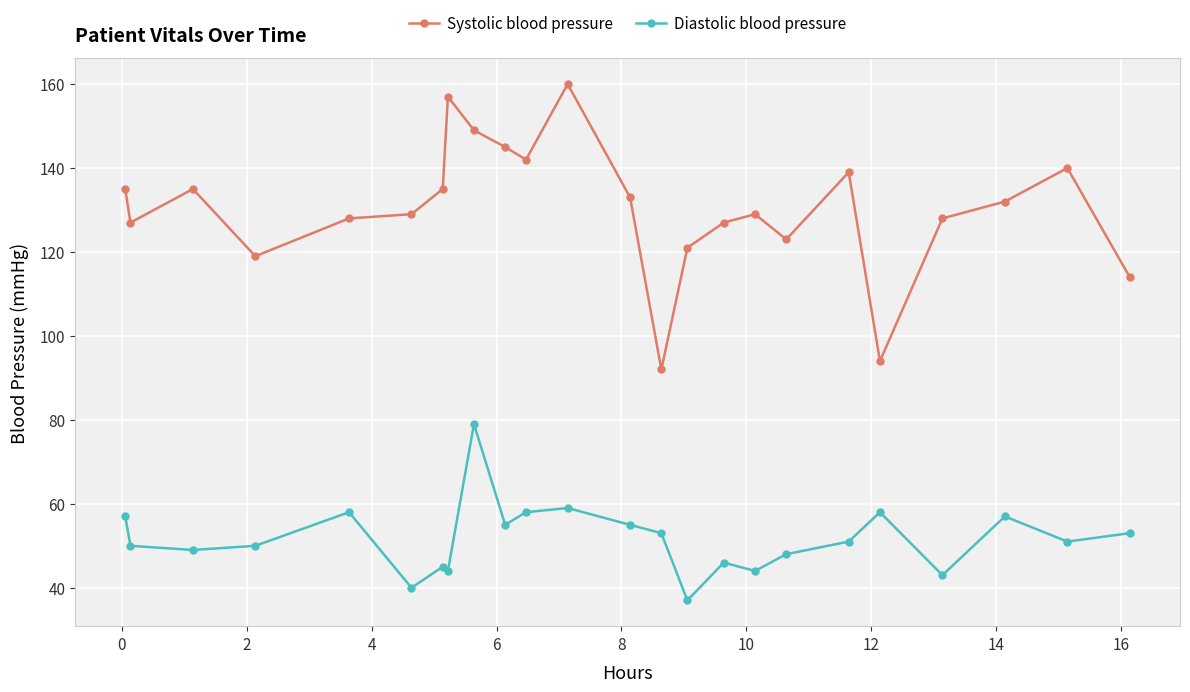

Which series has the largest range (max minus min)?

Systolic blood pressure